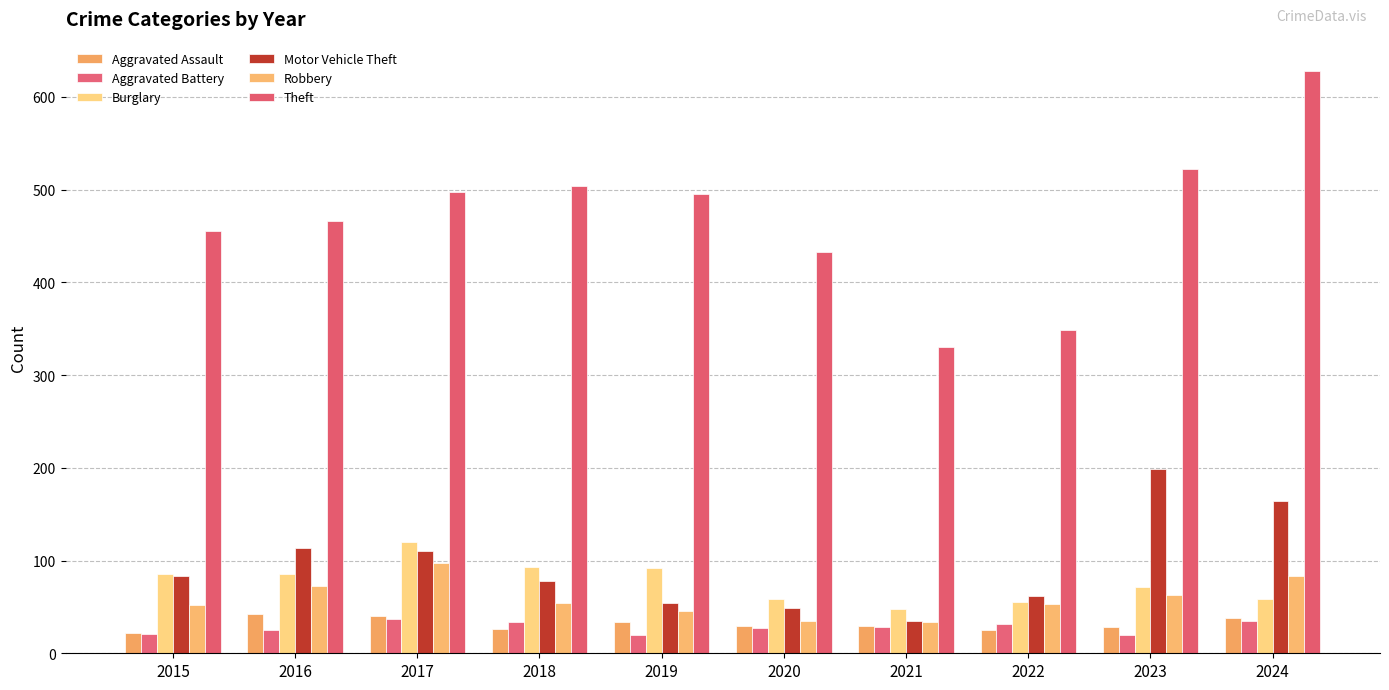

What is the value of the Aggravated Assault bar at the 4th from the left?

26